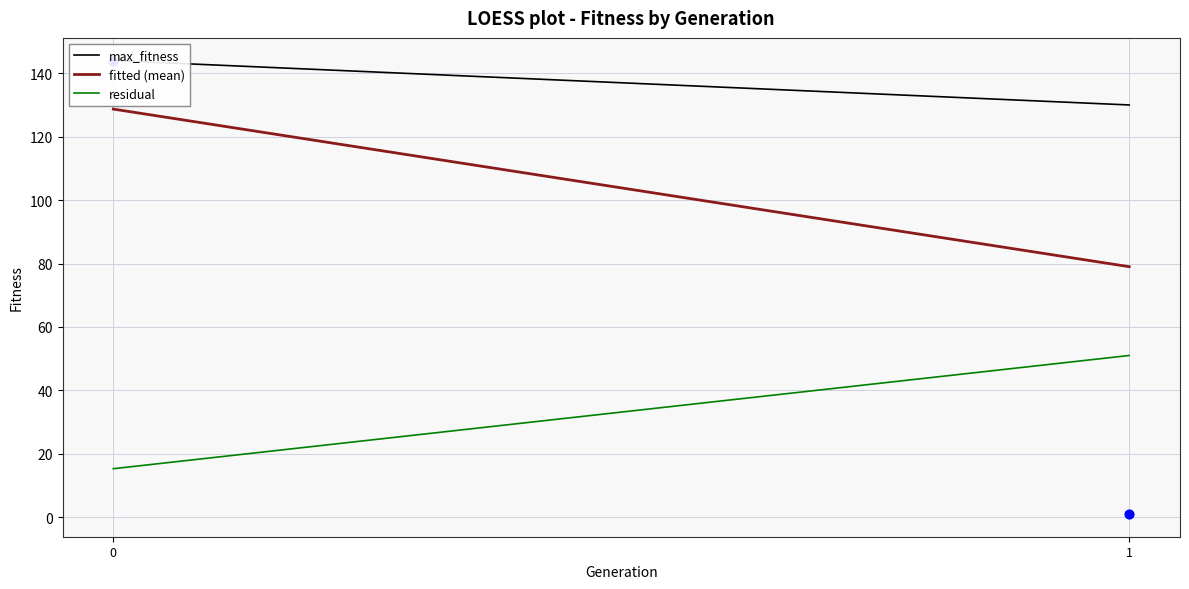

True or false: fitted (mean) and residual intersect in this chart.

False